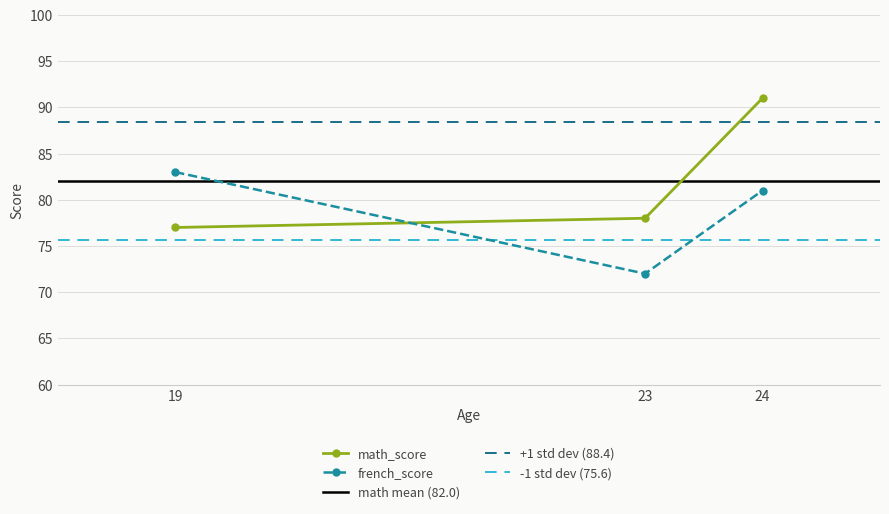

Which series has the largest range (max minus min)?

math_score